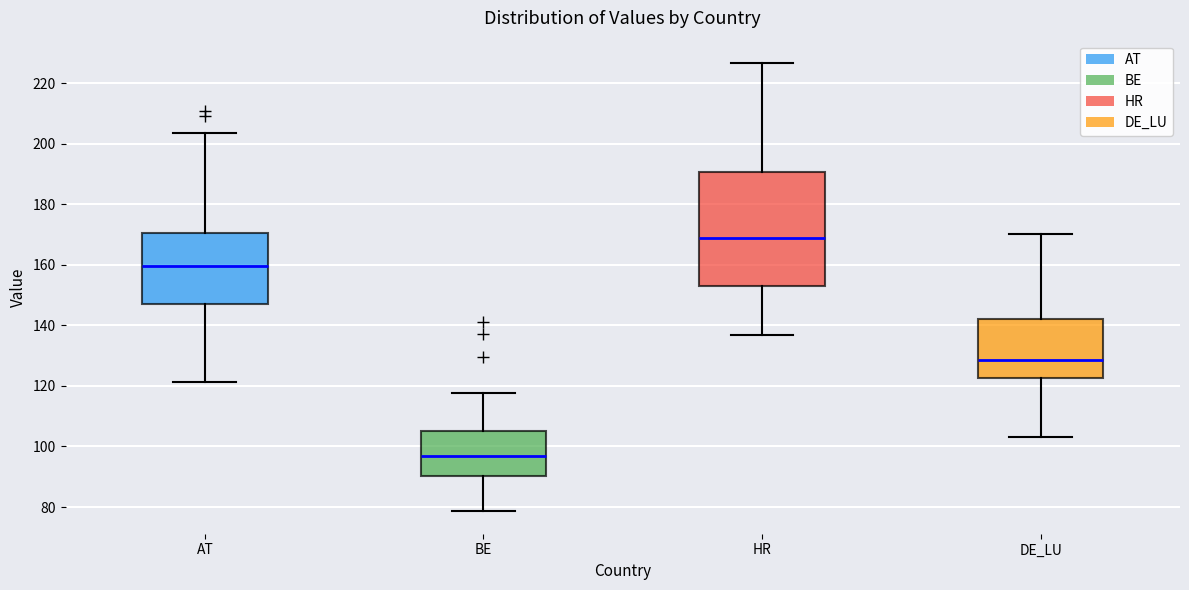

Comparing the boxes themselves (not the whiskers), which one is the tallest?

HR